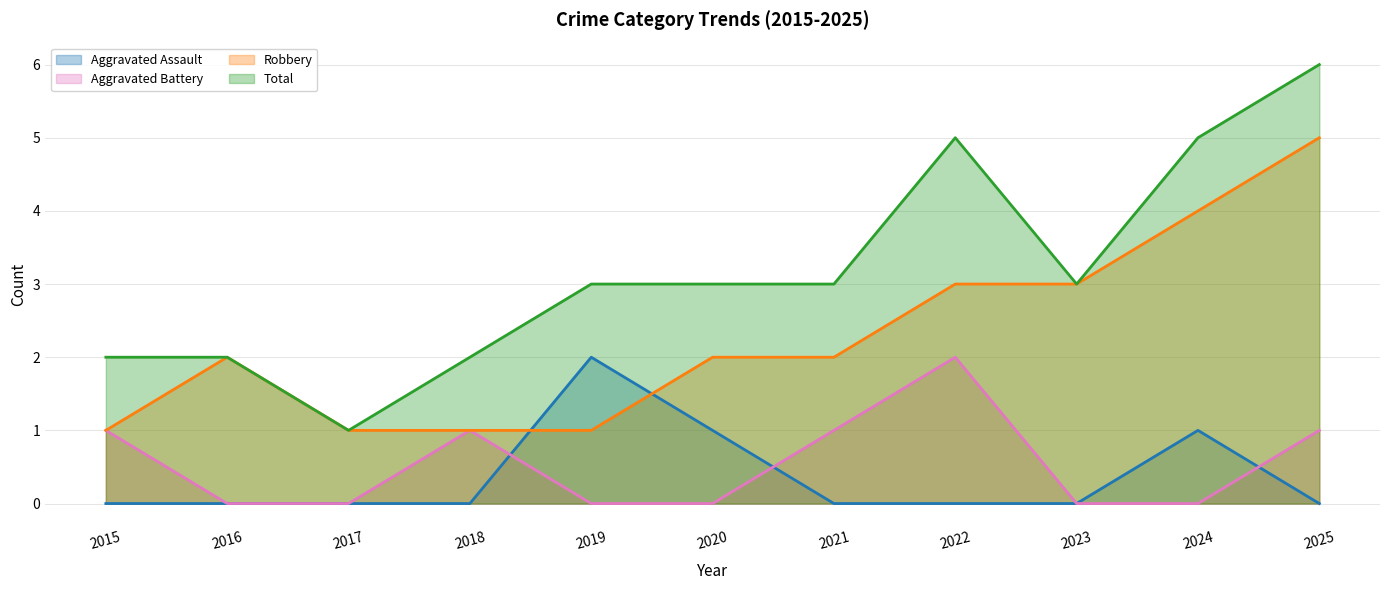

Reading left to right, transcribe all the data shown in this chart.

Aggravated Assault: 0	0	0	0	2	1	0	0	0	1	0
Aggravated Battery: 1	0	0	1	0	0	1	2	0	0	1
Robbery: 1	2	1	1	1	2	2	3	3	4	5
Total: 2	2	1	2	3	3	3	5	3	5	6